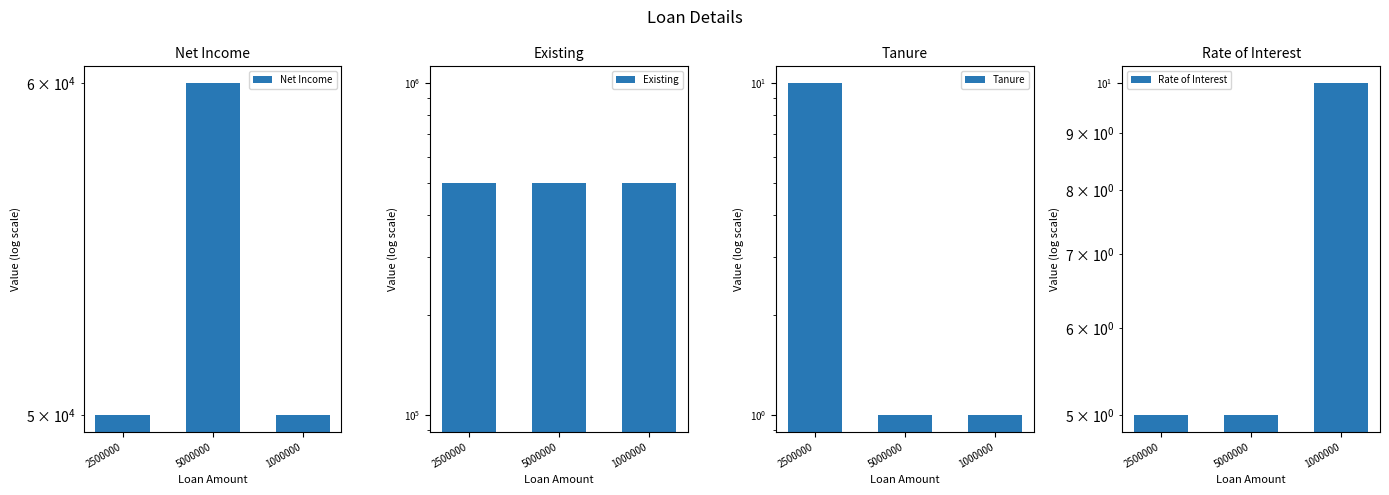

Is the value of Existing at 5000000 greater than the value of Net Income at 5000000?

Yes